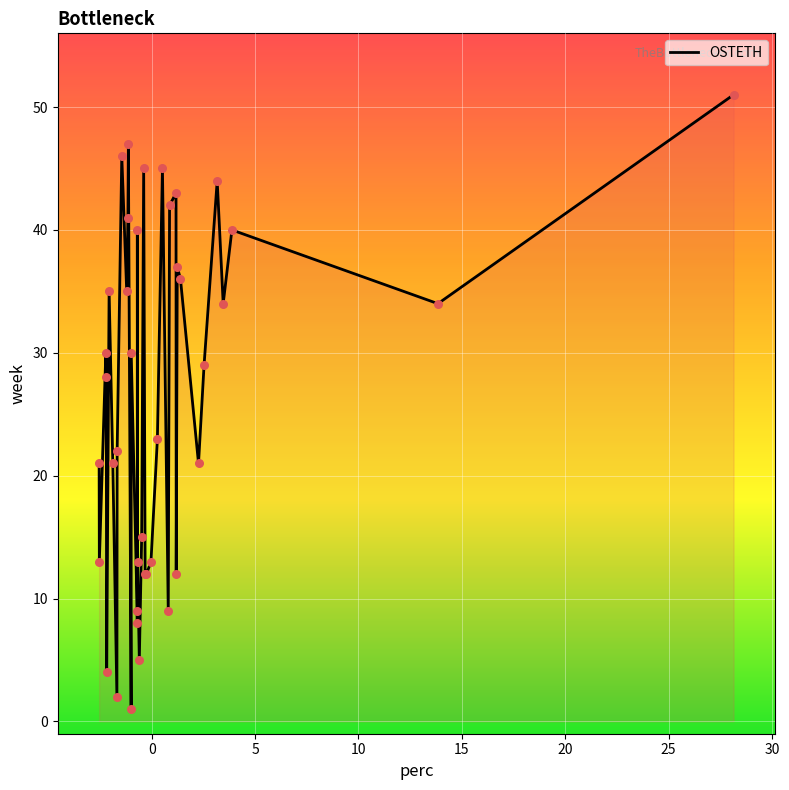

What is the maximum value shown in the chart?

51